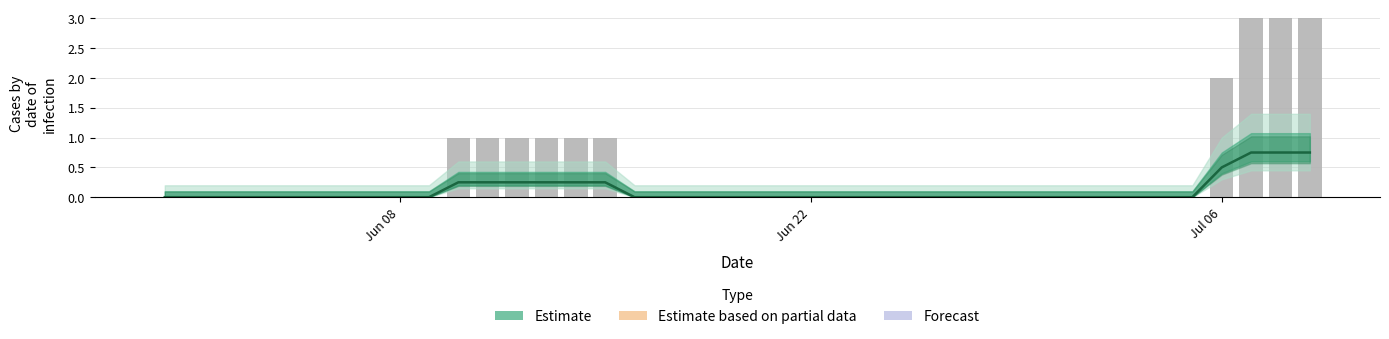

How many distinct data groups are displayed?

1